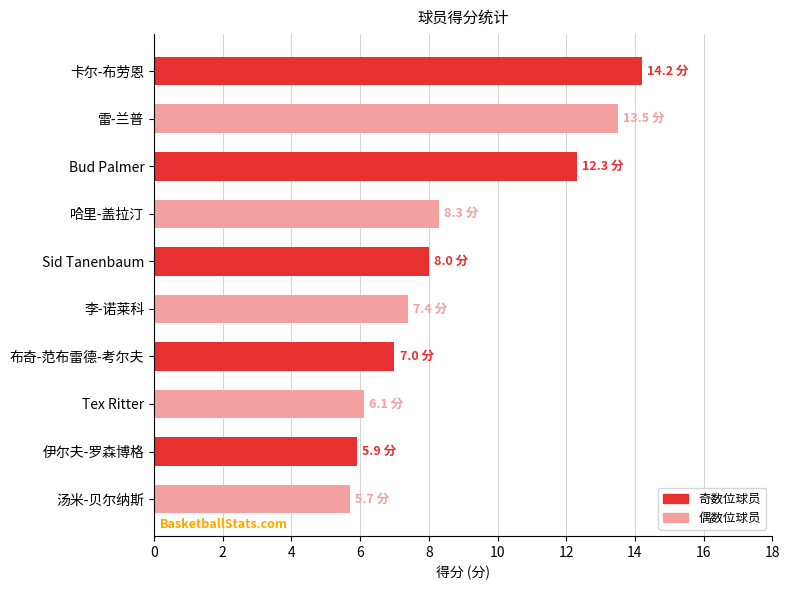

What is the label of the 3rd bar from the top?

Bud Palmer